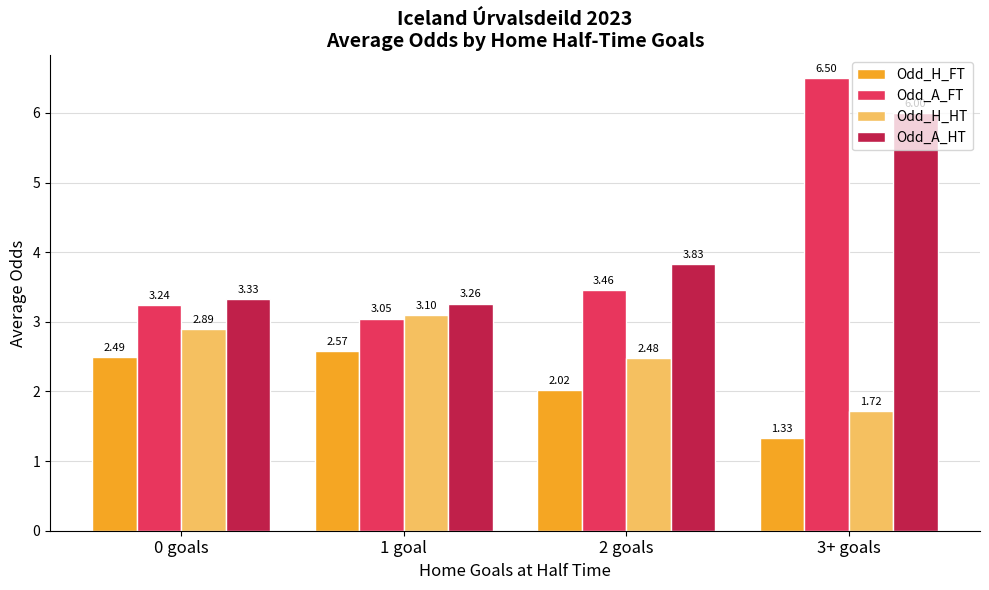

Between 1 goal and 3+ goals, which series saw the biggest shift?

Odd_A_FT